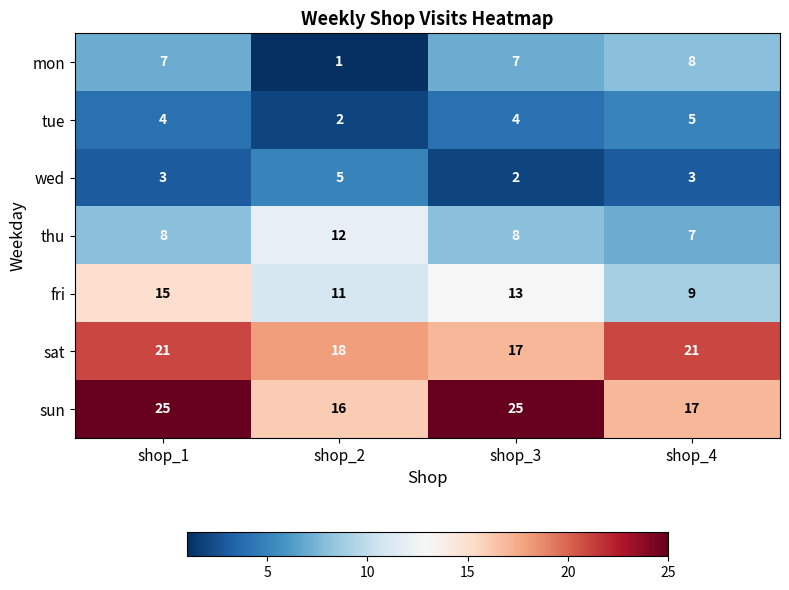

At which label does sun reach its minimum?

shop_2